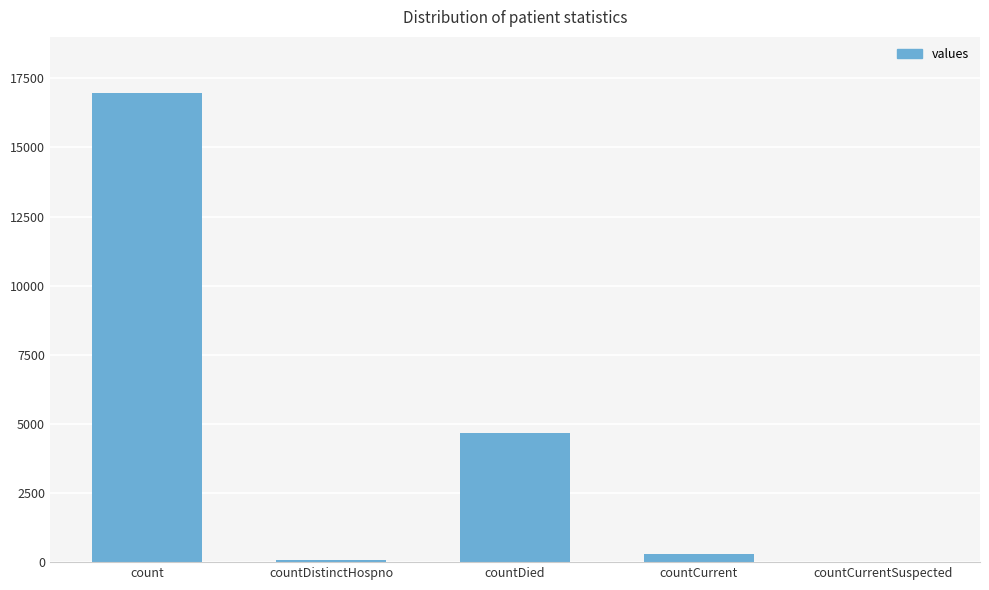

Is it true that the value at count is 9404?

False